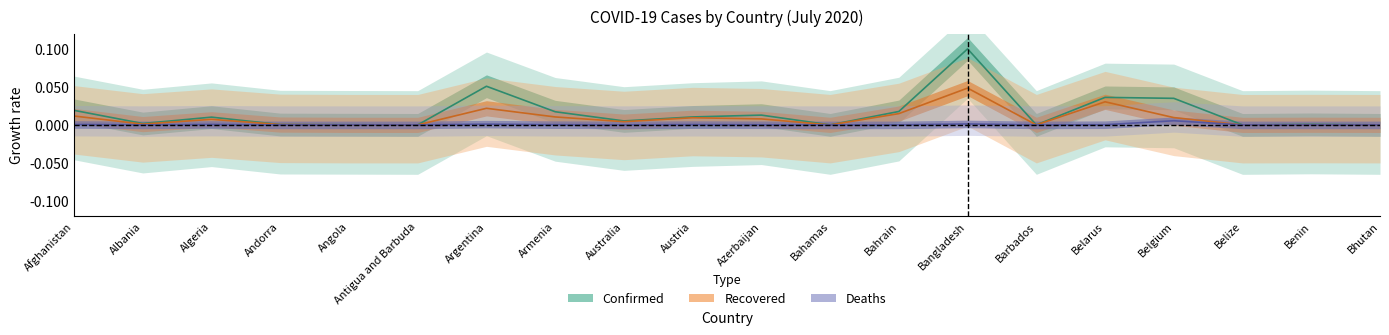

Reading left to right, what are all the values shown in this chart?

Confirmed: Afghanistan=0.0	Albania=0.0	Algeria=0.0	Andorra=0.0	Angola=0.0	Antigua and Barbuda=0.0	Argentina=0.1	Armenia=0.0	Australia=0.0	Austria=0.0	Azerbaijan=0.0	Bahamas=0.0	Bahrain=0.0	Bangladesh=0.1	Barbados=0.0	Belarus=0.0	Belgium=0.0	Belize=0.0	Benin=0.0	Bhutan=0.0
Recovered: Afghanistan=0.0	Albania=0.0	Algeria=0.0	Andorra=0.0	Angola=0.0	Antigua and Barbuda=0.0	Argentina=0.0	Armenia=0.0	Australia=0.0	Austria=0.0	Azerbaijan=0.0	Bahamas=0.0	Bahrain=0.0	Bangladesh=0.0	Barbados=0.0	Belarus=0.0	Belgium=0.0	Belize=0.0	Benin=0.0	Bhutan=0.0
Deaths: Afghanistan=0.0	Albania=0.0	Algeria=0.0	Andorra=0.0	Angola=0.0	Antigua and Barbuda=0.0	Argentina=0.0	Armenia=0.0	Australia=0.0	Austria=0.0	Azerbaijan=0.0	Bahamas=0.0	Bahrain=0.0	Bangladesh=0.0	Barbados=0.0	Belarus=0.0	Belgium=0.0	Belize=0.0	Benin=0.0	Bhutan=0.0